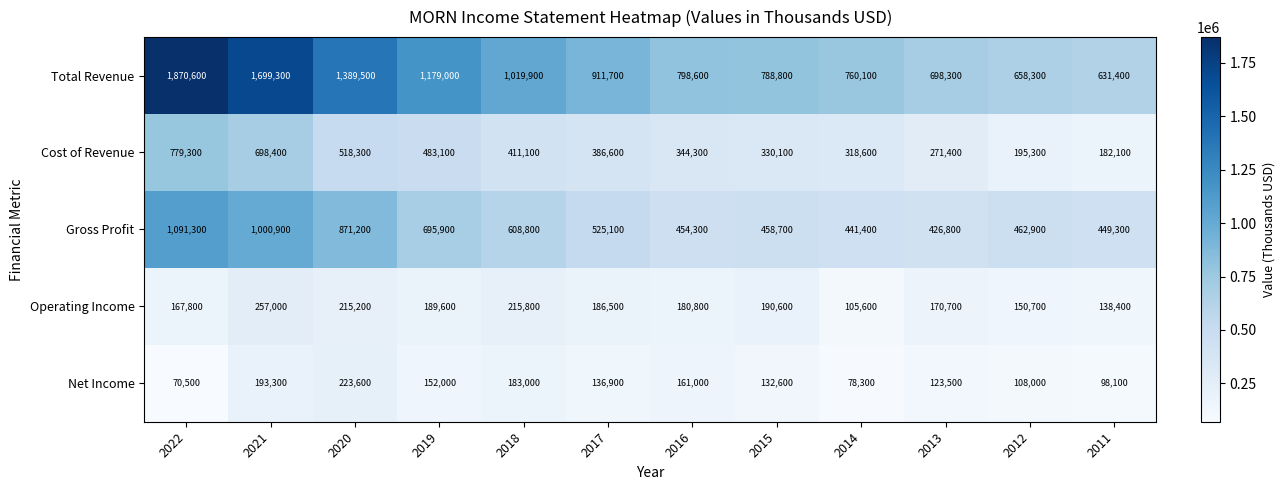

List the labels in order of Net Income value, largest first.

2020, 2021, 2018, 2016, 2019, 2017, 2015, 2013, 2012, 2011, 2014, 2022